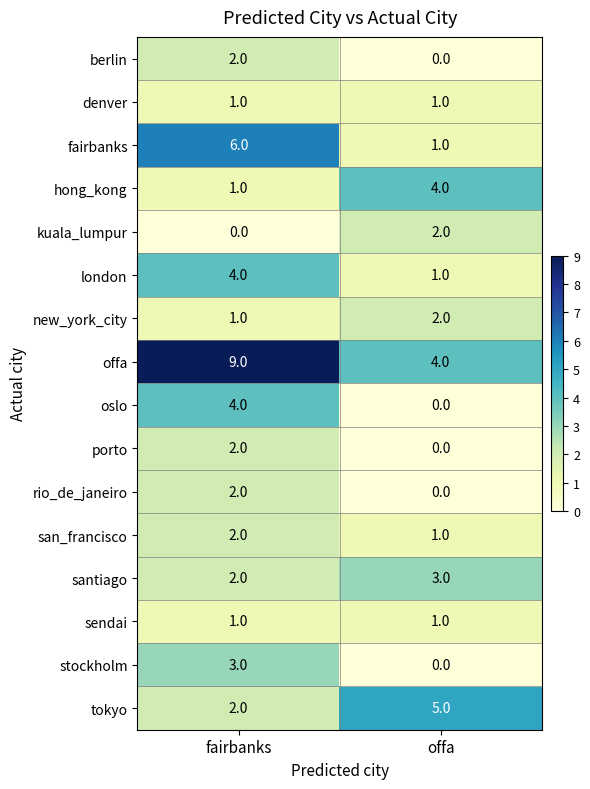

Where is kuala_lumpur nearest to the value 1?

fairbanks